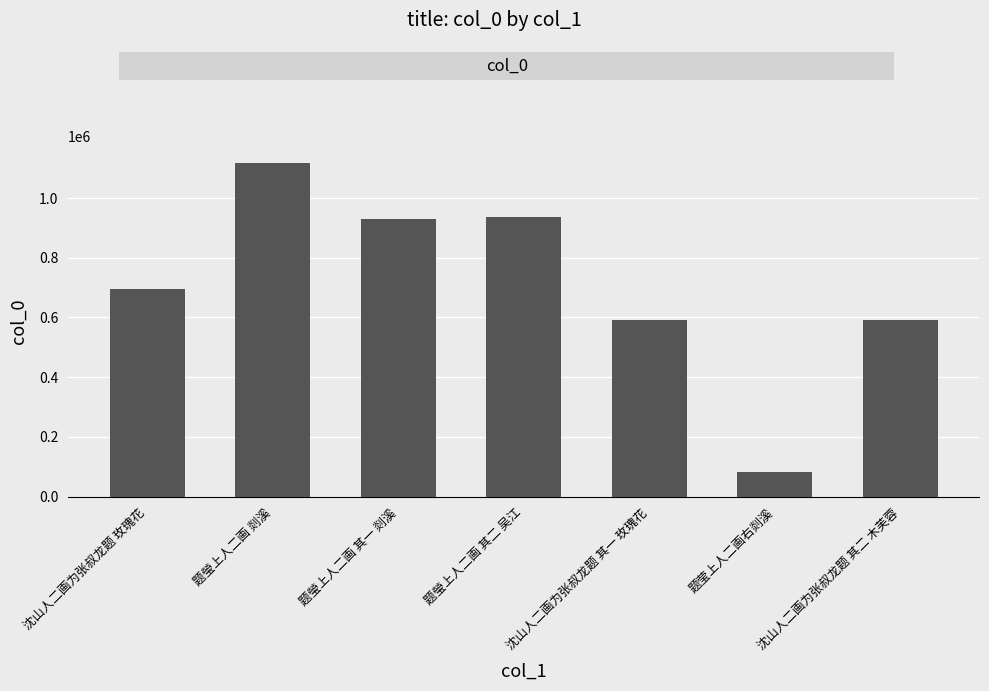

How many data points does each series have?

7